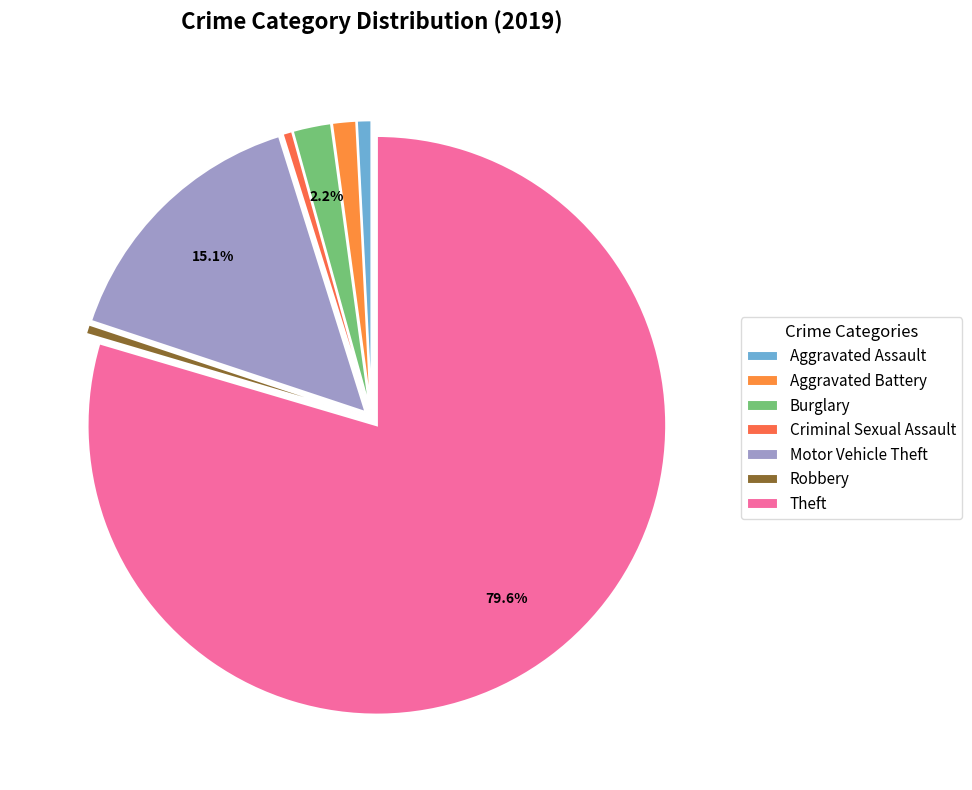

Which slice is the largest?

Theft